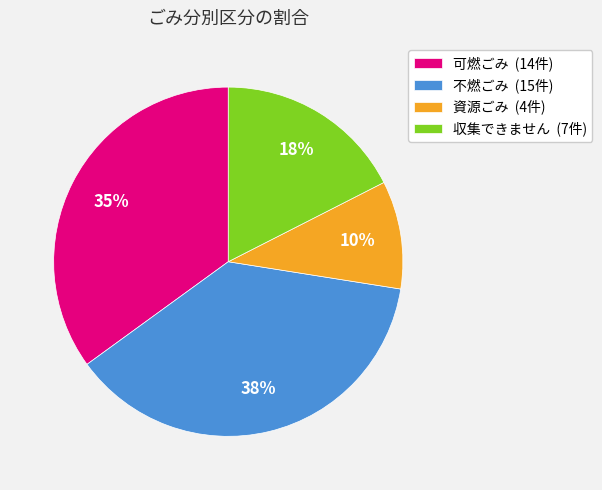

Do 可燃ごみ and 資源ごみ together represent more than half of the pie?

No